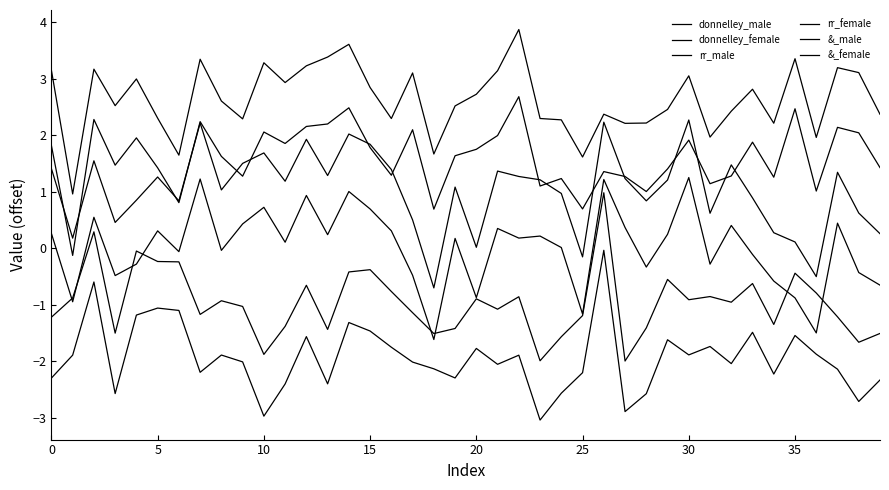

Does the chart display data point markers on the line(s)?

No